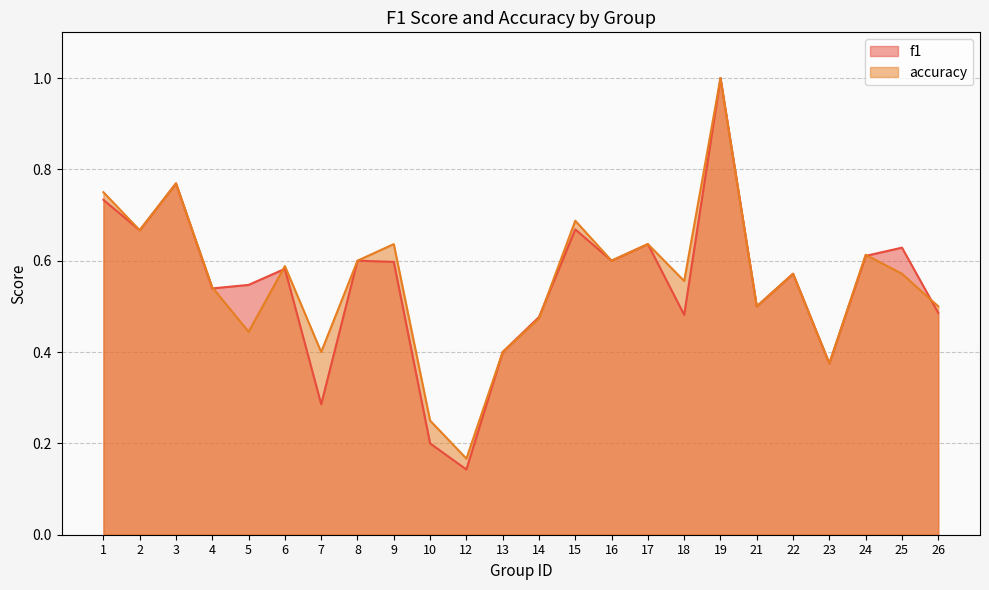

What is the sum of all accuracy values?

13.3